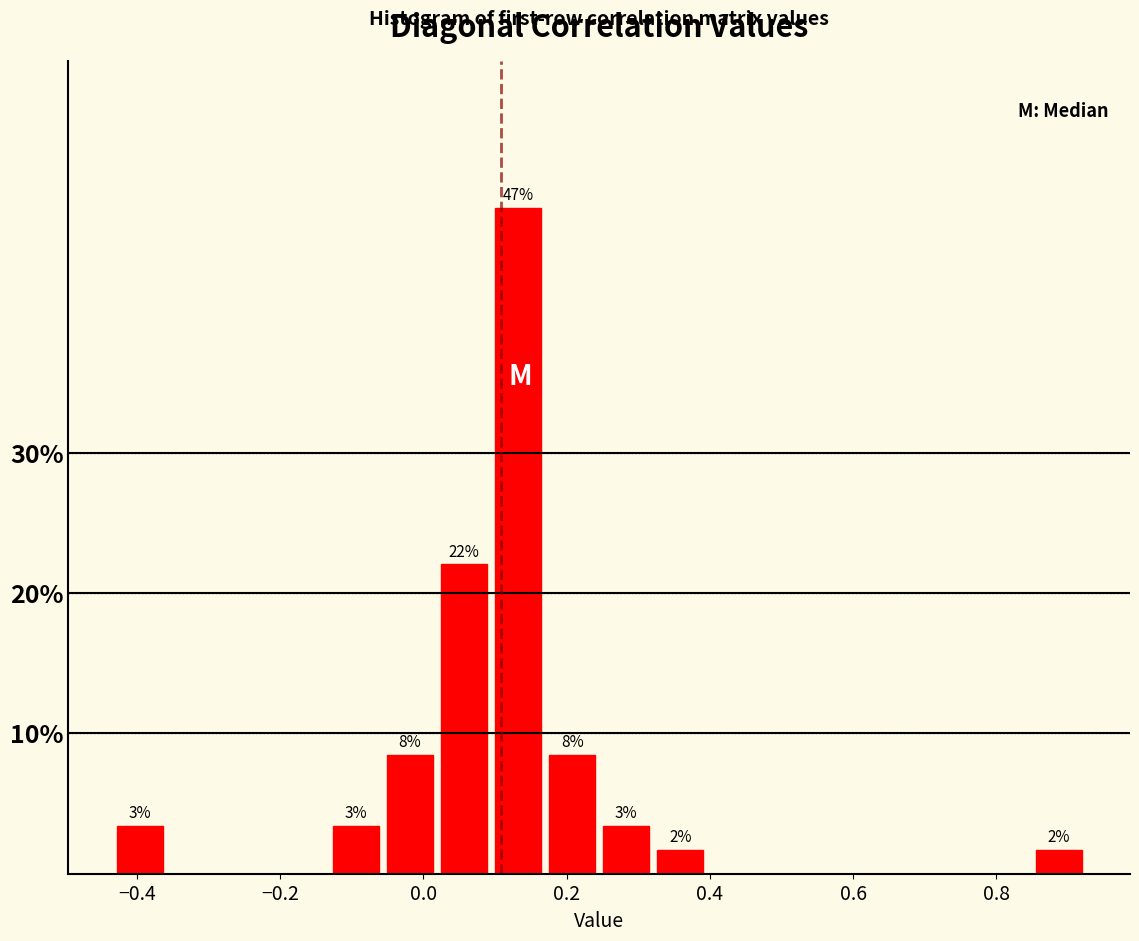

Read against the x-axis, roughly where is the centre of the tallest bar?

0.14